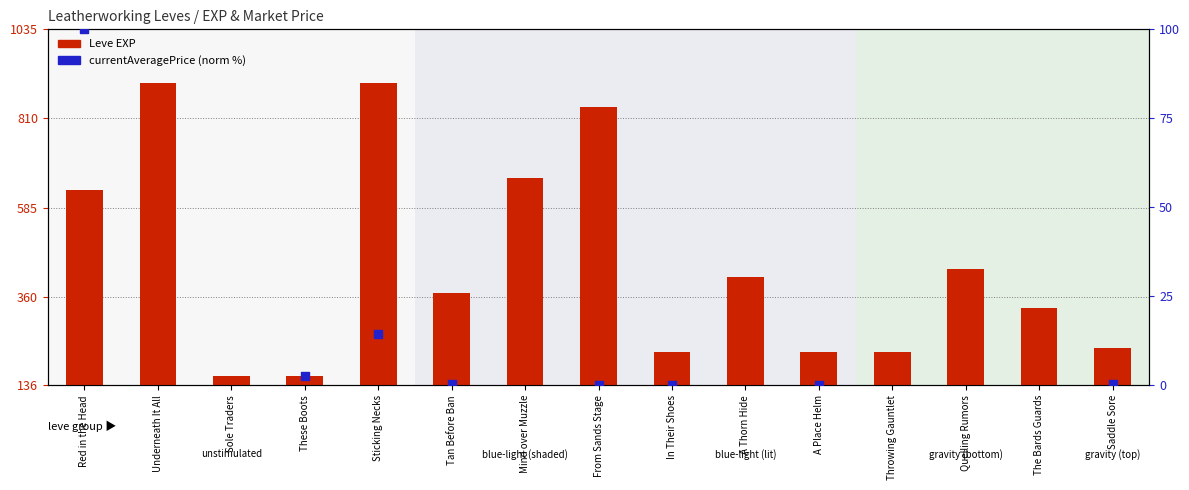

Which series contains the highest Y value?

Leve EXP